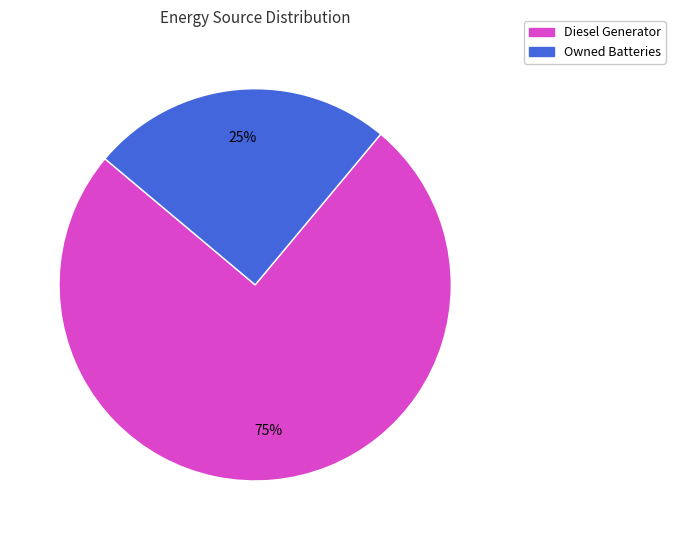

Do Owned Batteries and Diesel Generator together represent more than half of the pie?

Yes